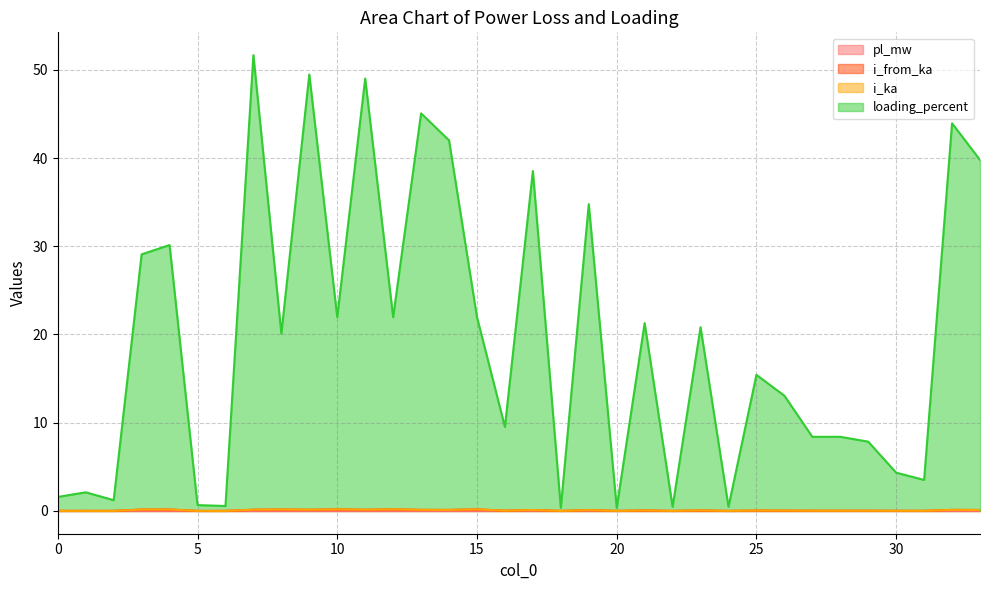

Which series changed the most between 12 and 20?

loading_percent